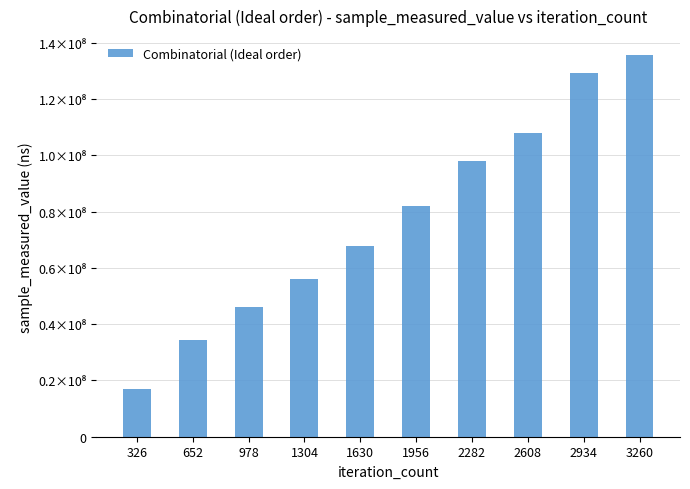

Are the bars horizontal?

No